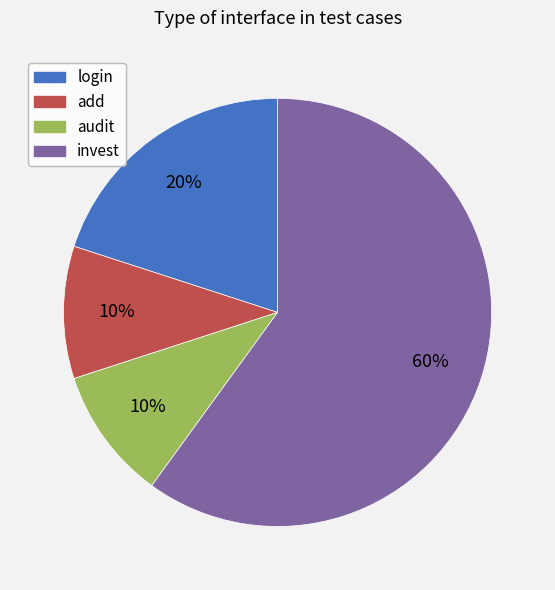

Between add and invest, which is larger?

invest